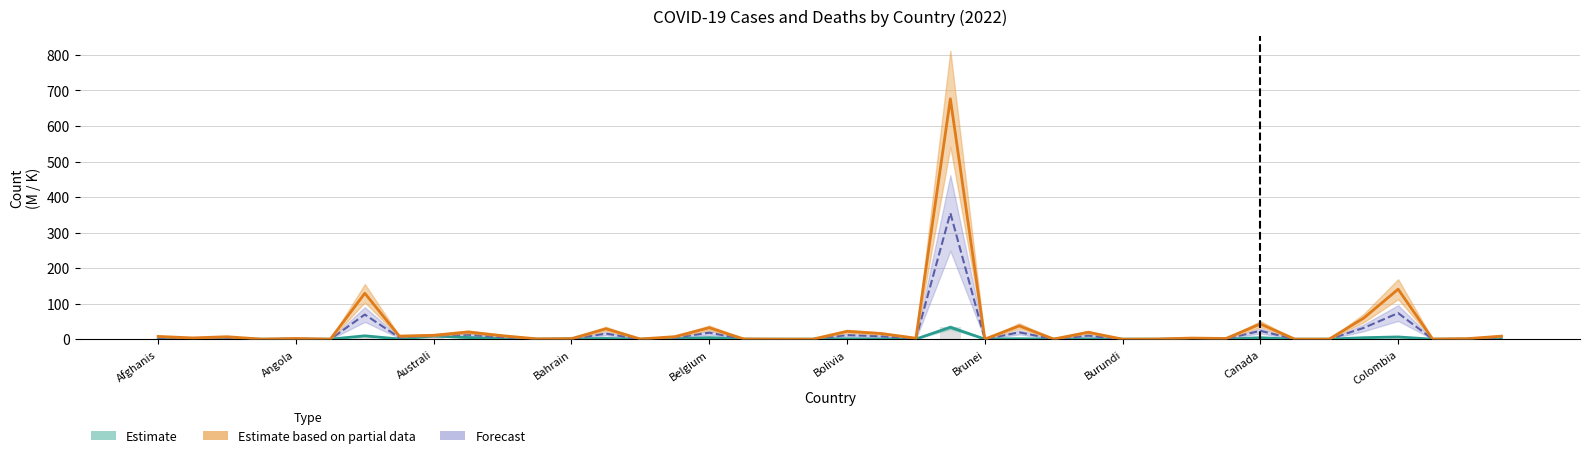

What is the difference between the Deaths (thousands) values at 37 and 28?

0.3